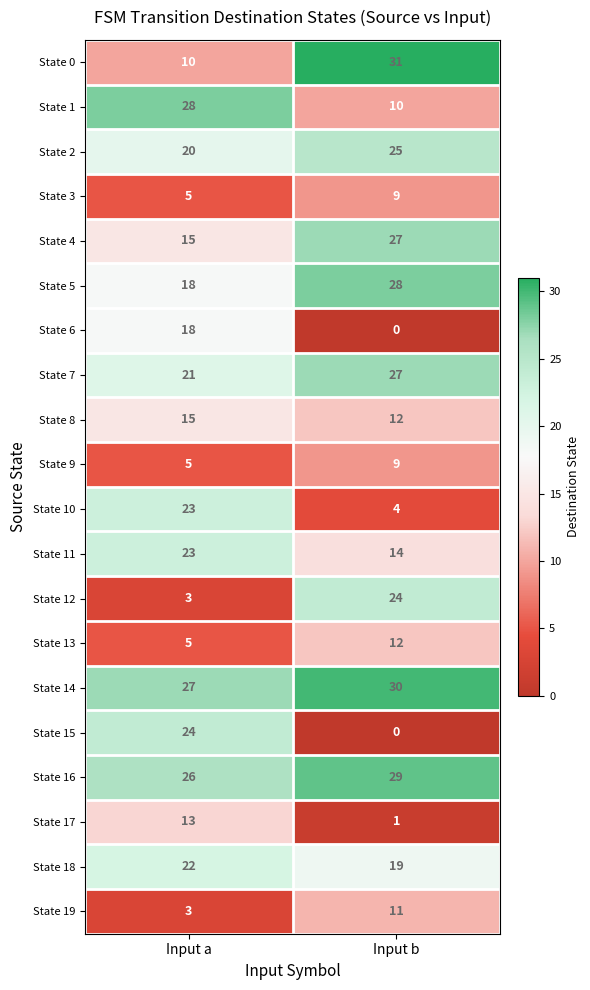

At which label is State 13 closest to 8?

Input a